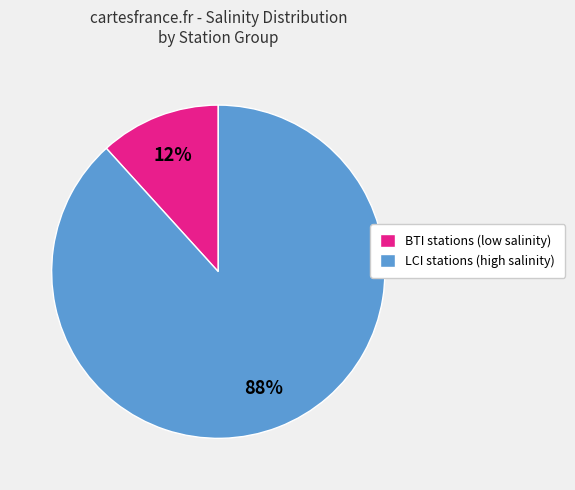

To the nearest percent, what percentage of the pie is BTI stations (low salinity)?

12%